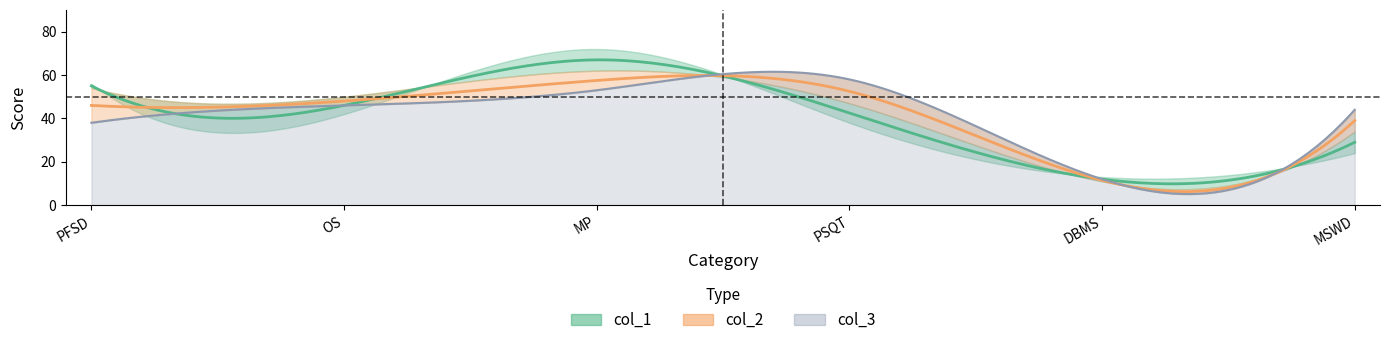

What is the sum of the col_1 values at PFSD and PSQT?

94